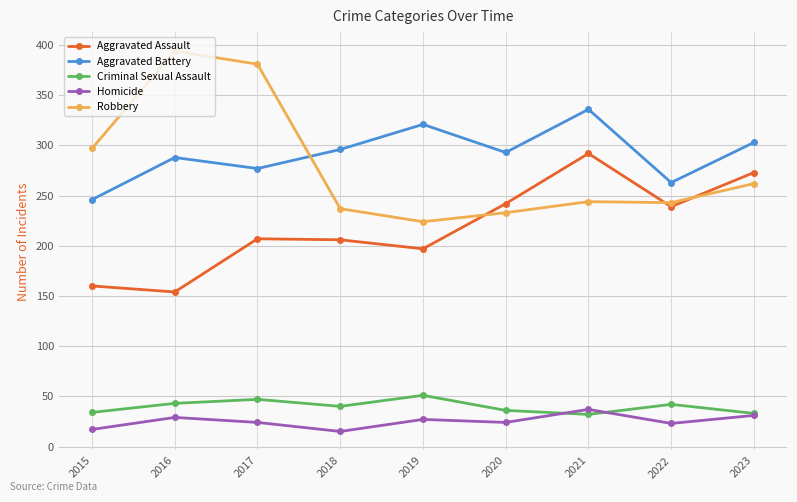

Where does the Homicide series first go above 24?

2016